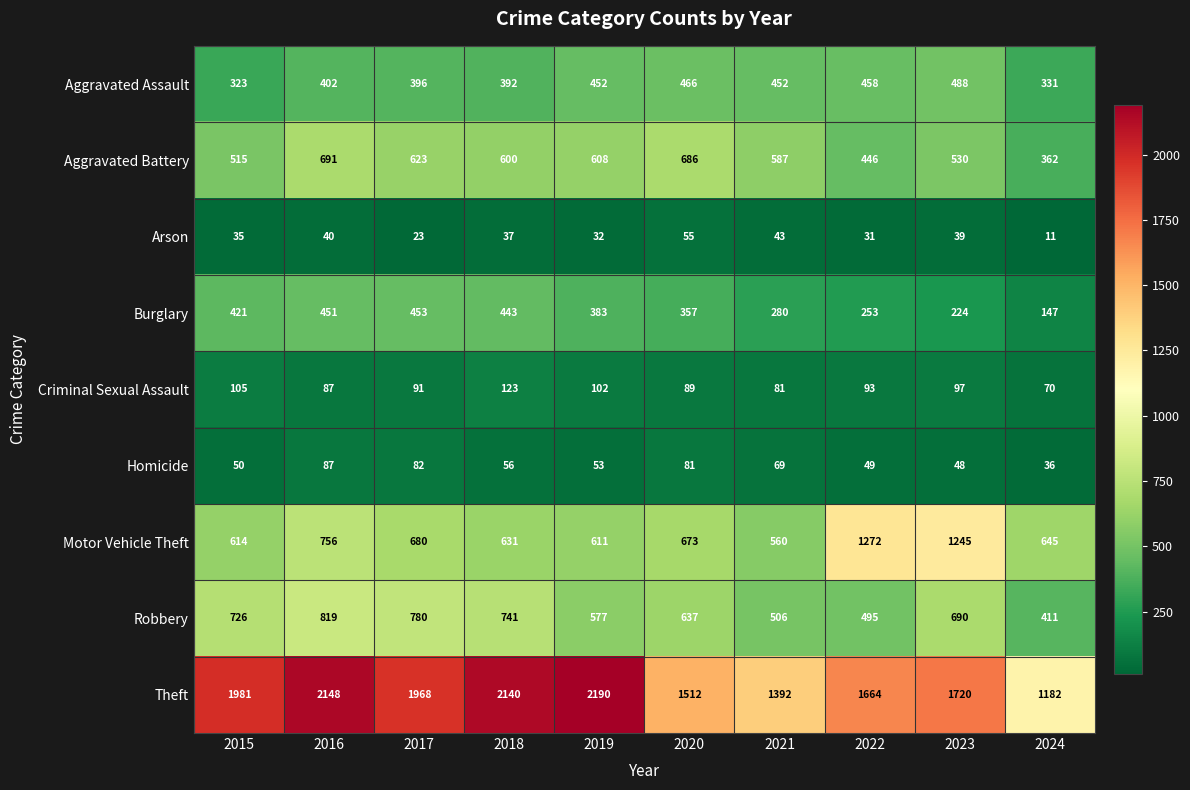

What is the spread (max minus min) of values at 2022?

1633